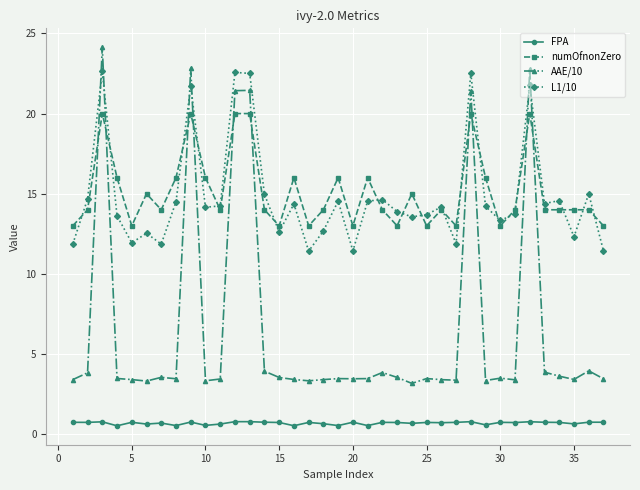

Which series has the widest spread of values?

AAE/10